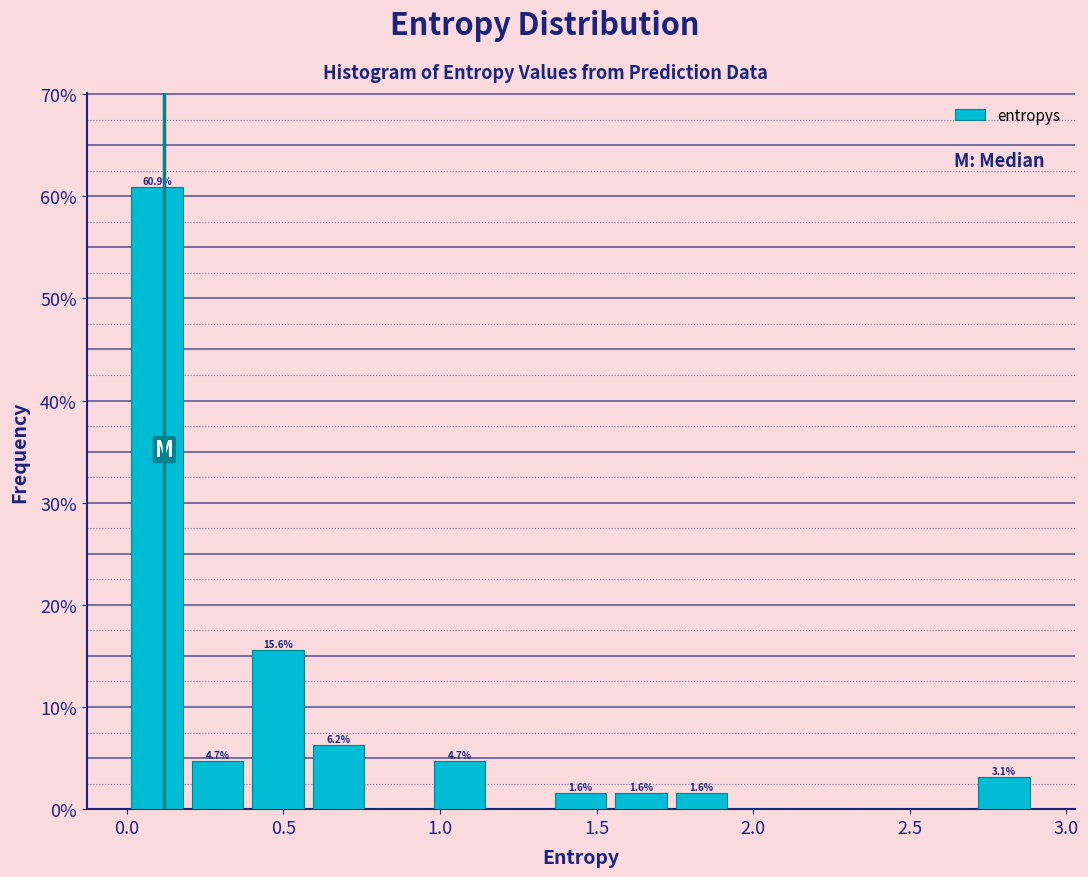

Around what value on the x-axis is the tallest bar? Give the approximate position of its centre, as read against the axis.

0.10